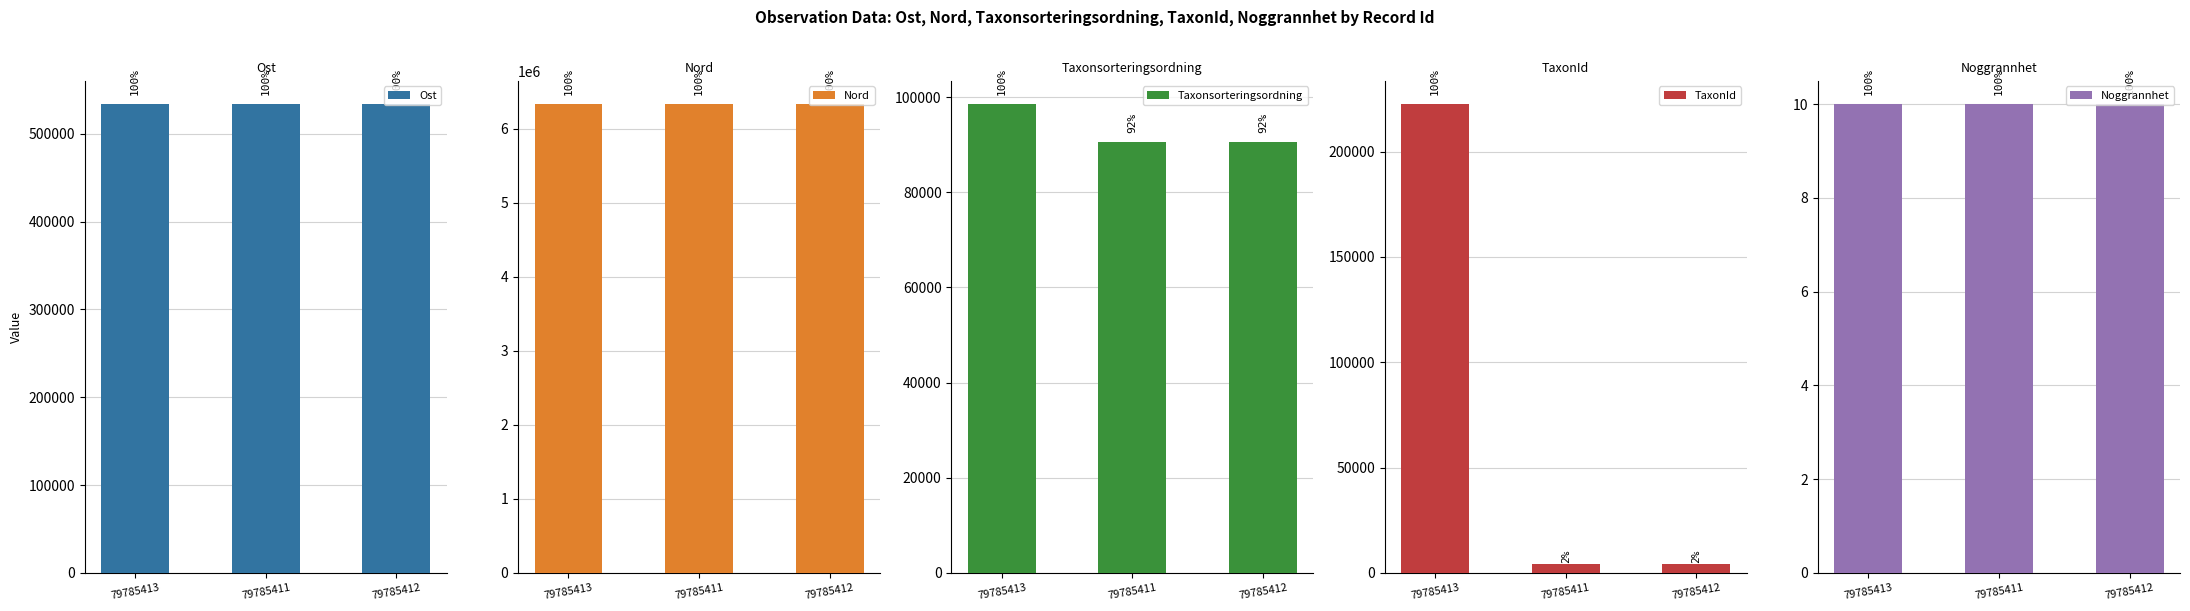

What are all the series names shown in the legend?

Ost, Nord, Taxonsorteringsordning, TaxonId, Noggrannhet